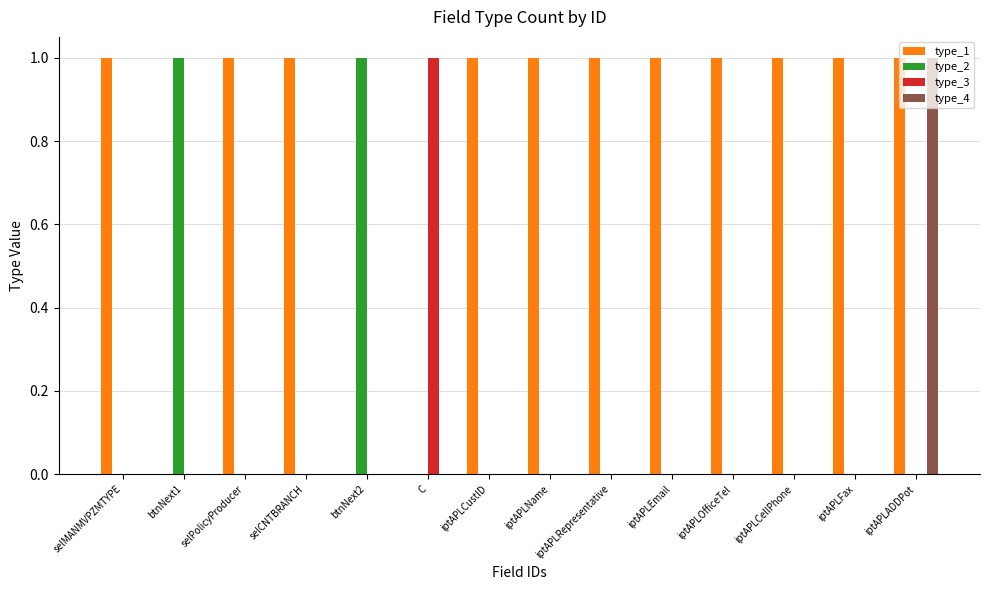

Count the number of categories in the chart.

14